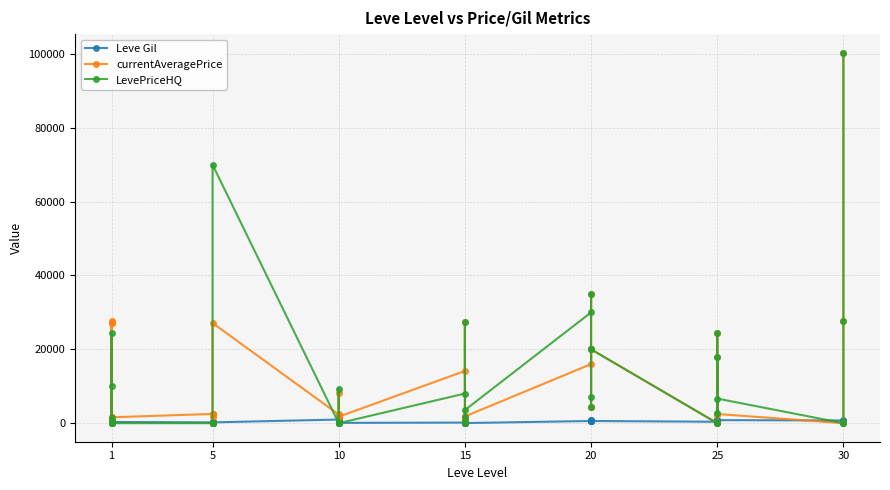

The LevePriceHQ series shows -36411 at 30. True or false?

False